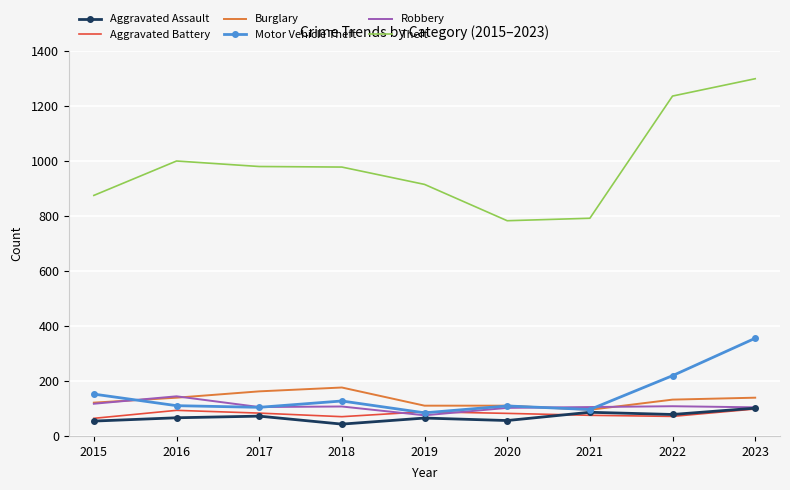

How many distinct data groups are displayed?

6